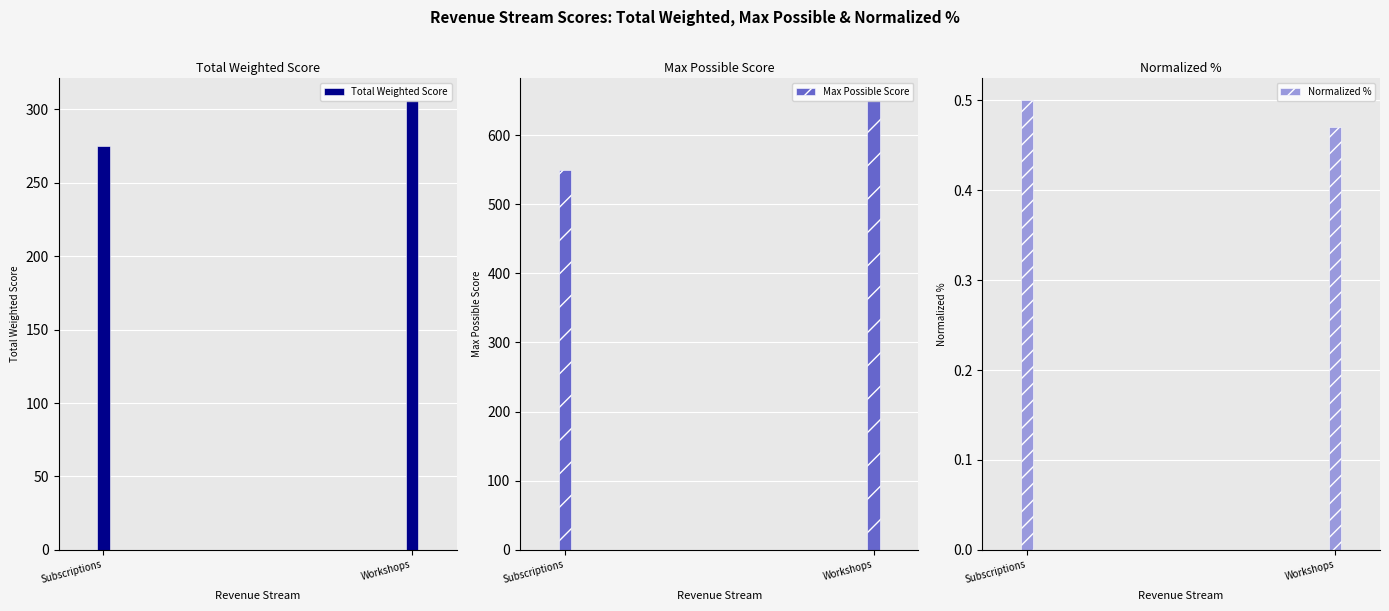

What is the difference between the maximum and minimum values in the Normalized % series?

0.5